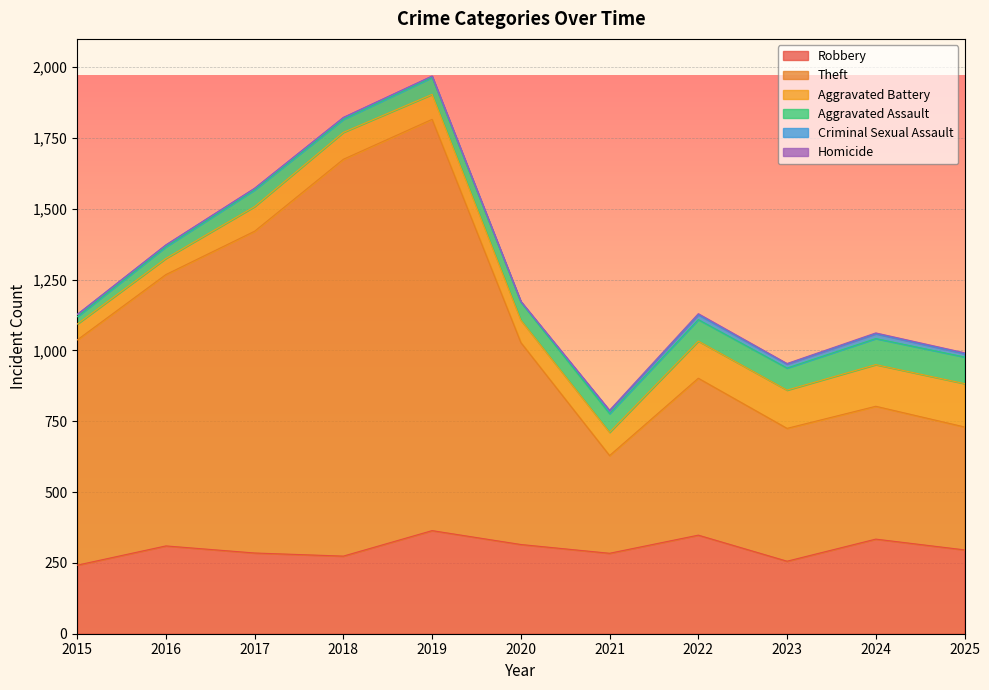

Which category has the lowest value in the Aggravated Assault series?

2015